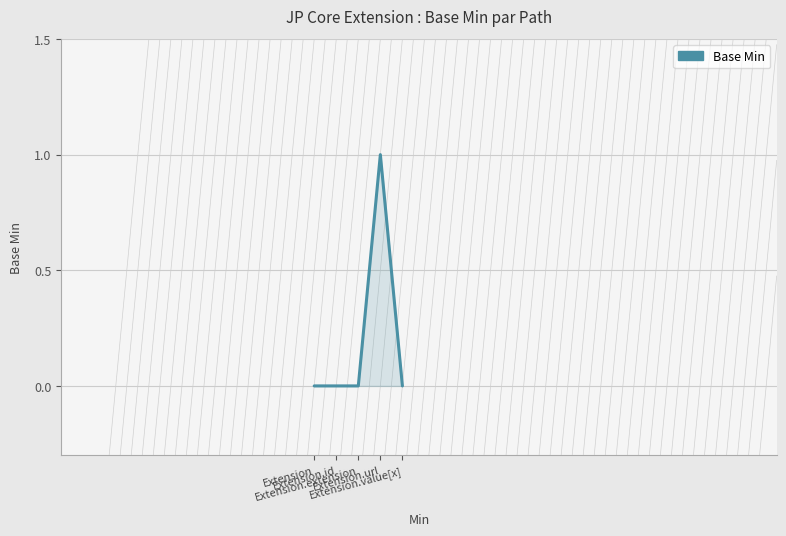

Which category has the highest value across all series?

Extension.url